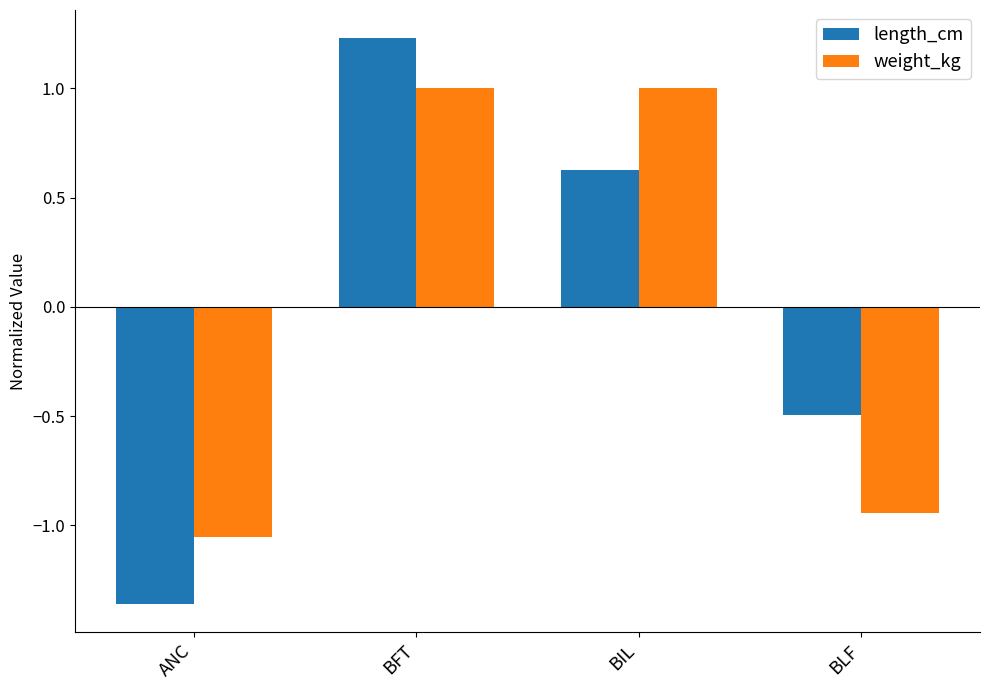

Which series has the largest range (max minus min)?

length_cm